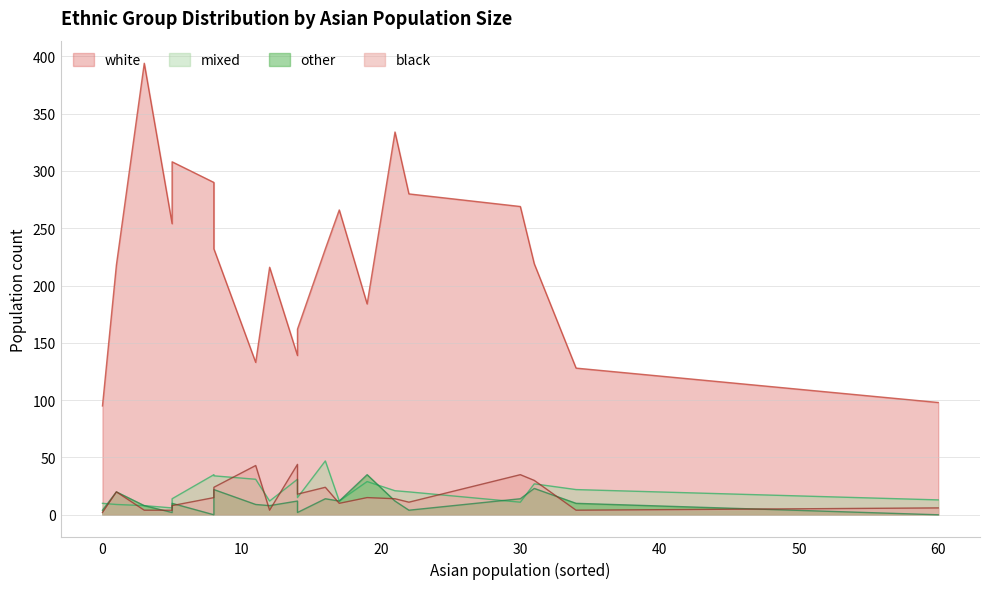

At how many categories does at least one series exceed 99?

18